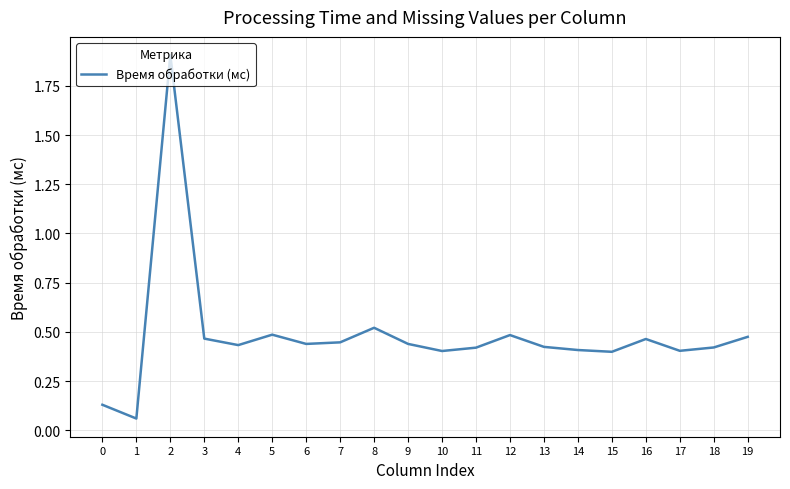

What is the difference between the maximum and minimum values?

1.8